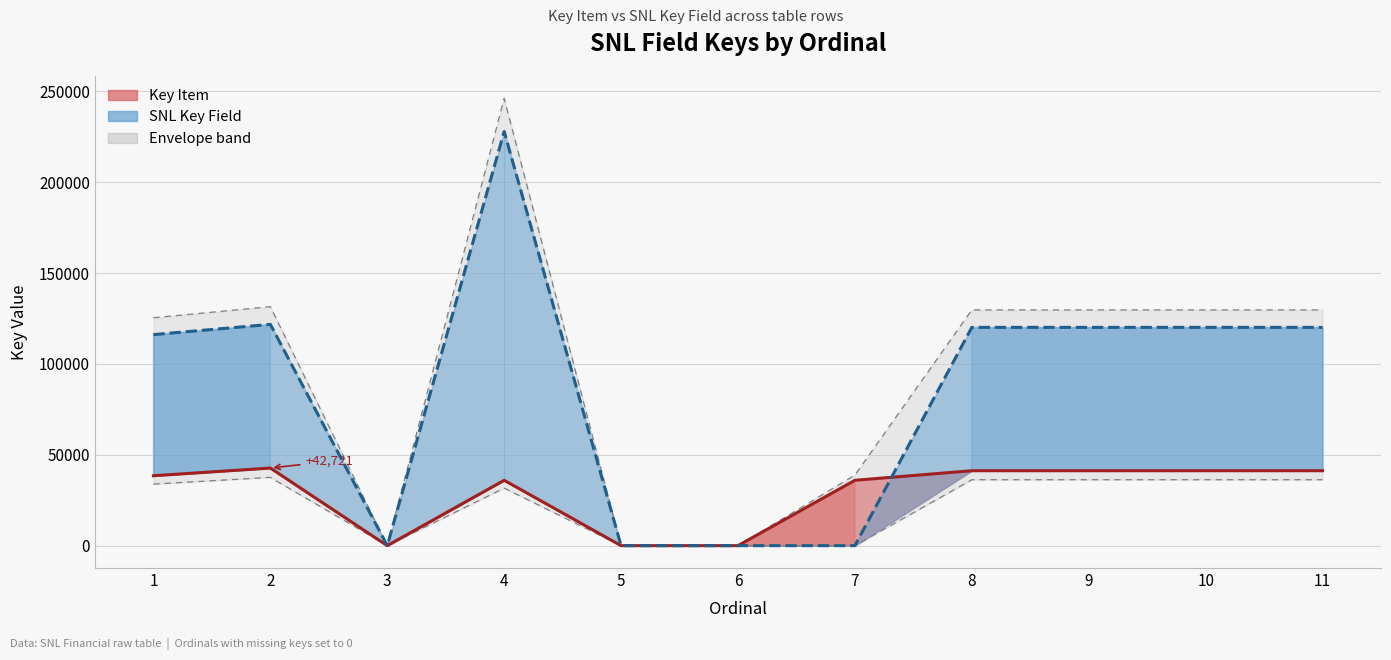

Where does the Key Item (line) series first go above 38486?

2